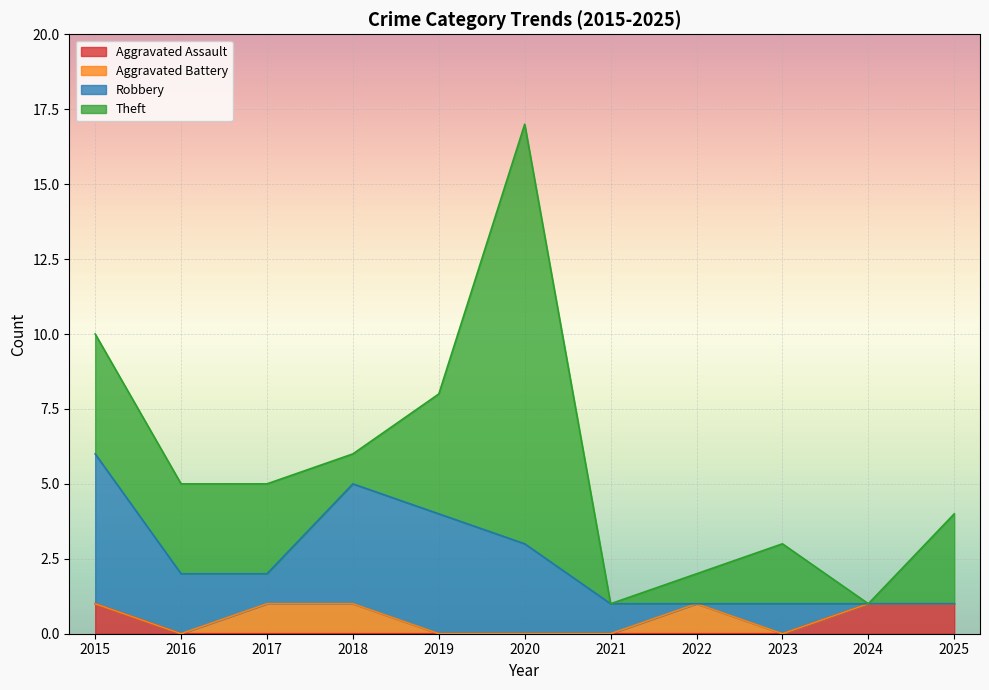

What is the total value across all series at 2023?

3